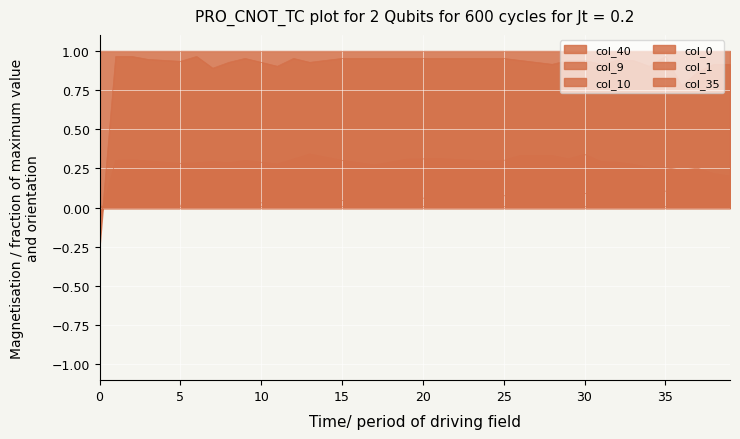

What is the minimum value for col_0?

-0.1